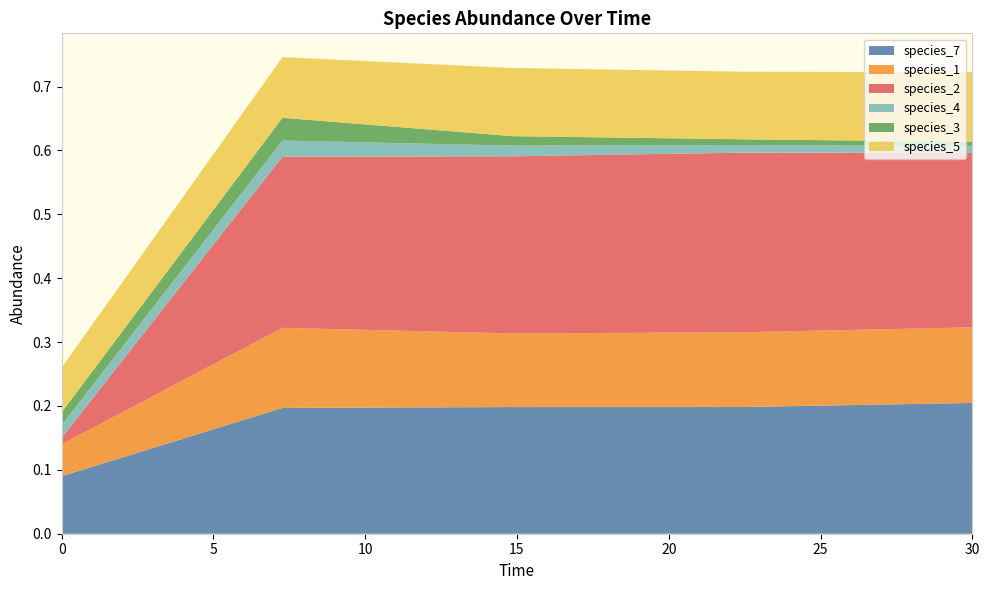

Reading right to left, extract all data points from this chart.

species_7: 0.2	0.2	0.2	0.2	0.1
species_1: 0.1	0.1	0.1	0.1	0.1
species_2: 0.3	0.3	0.3	0.3	0.0
species_4: 0.0	0.0	0.0	0.0	0.0
species_3: 0.0	0.0	0.0	0.0	0.0
species_5: 0.1	0.1	0.1	0.1	0.1